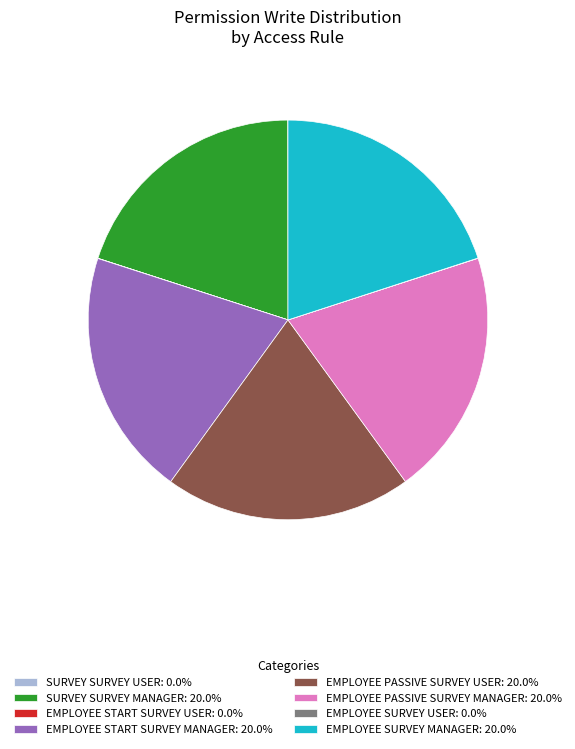

Approximately how many times larger is the value at SURVEY SURVEY MANAGER: 20.0% compared to EMPLOYEE SURVEY MANAGER: 20.0%?

1.0